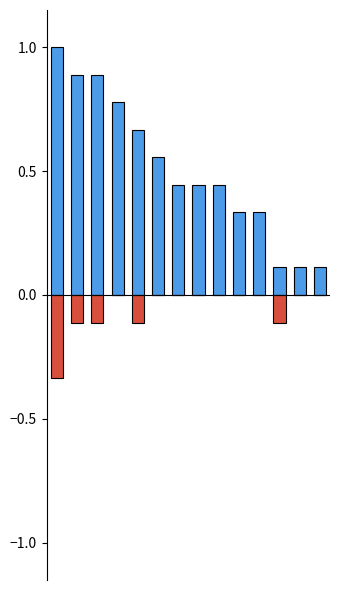

What is the approximate value of Points at 12?

0.1